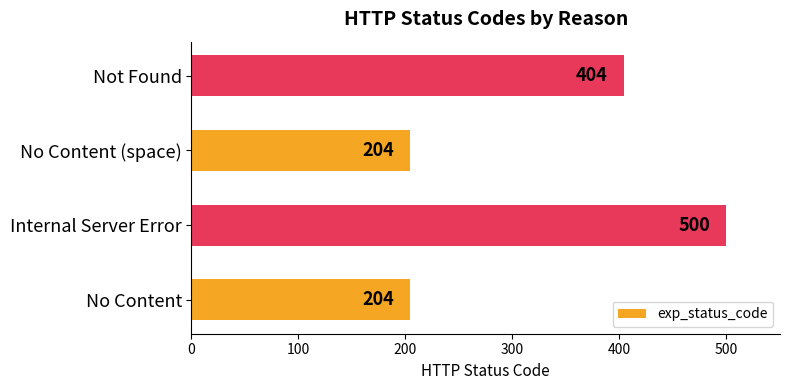

How many series are shown in this chart?

1